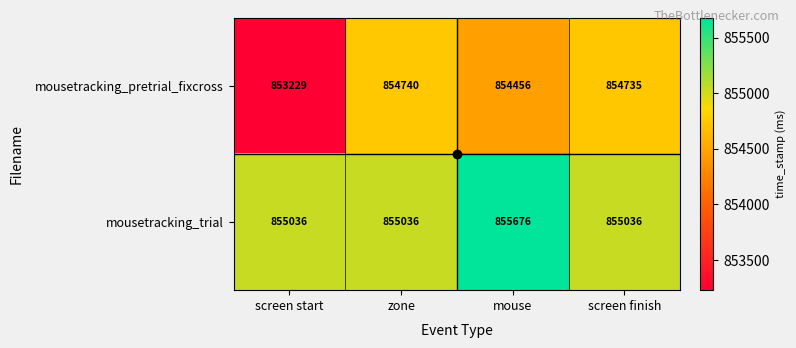

The value of mousetracking_pretrial_fixcross at screen start is 471713. True or false?

False